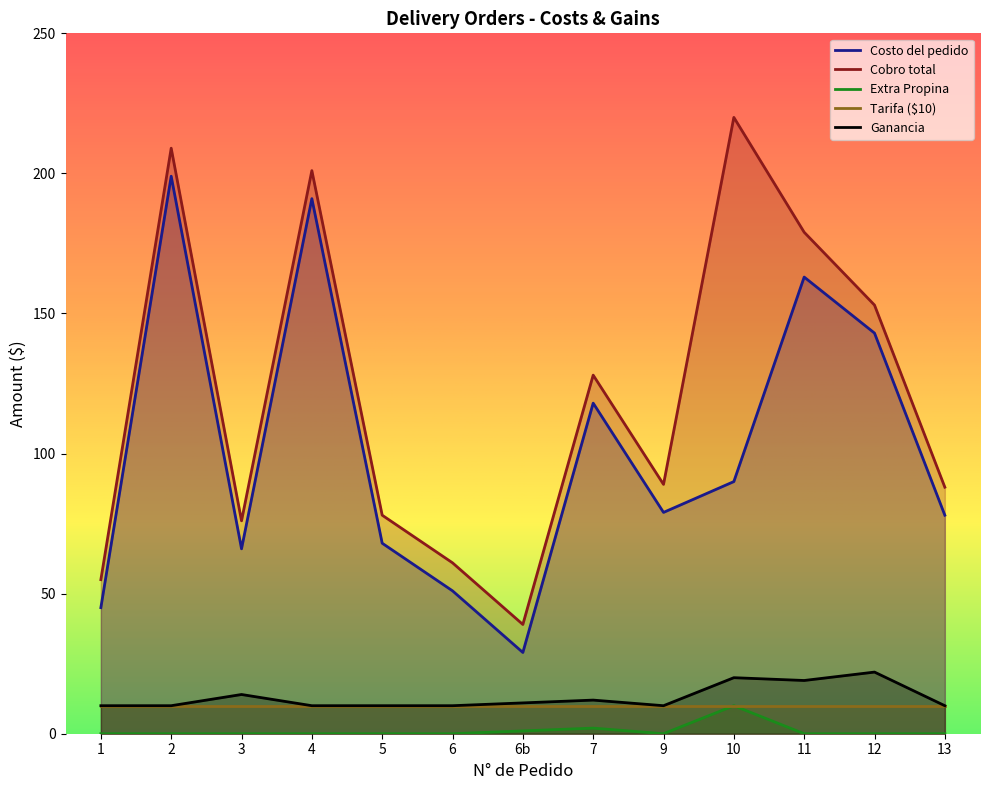

True or false: Ganancia and Costo del pedido intersect in this chart.

False